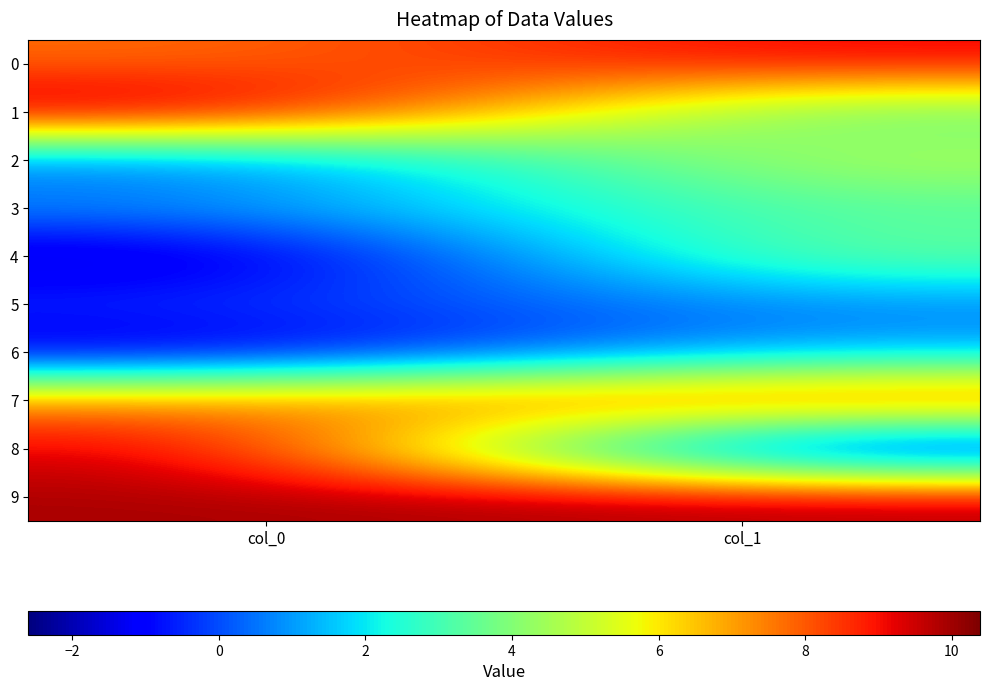

At col_1, list the series in order from smallest to largest.

8, 5, 6, 1, 3, 4, 2, 7, 0, 9